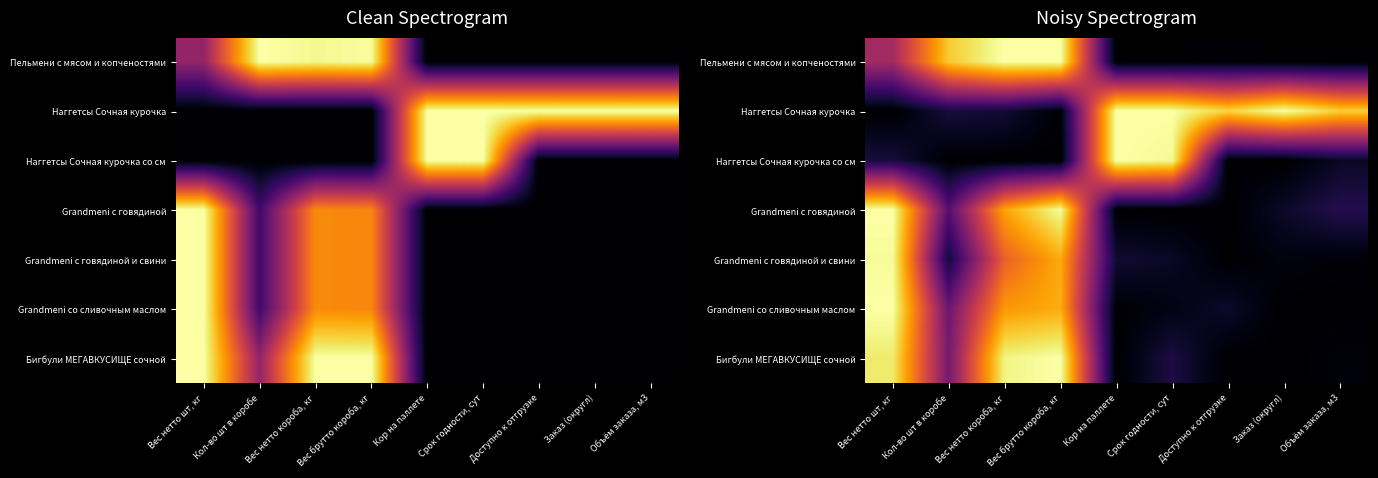

True or false: Наггетсы Сочная курочка со см has a value of 0.0 at Заказ (округл).

True